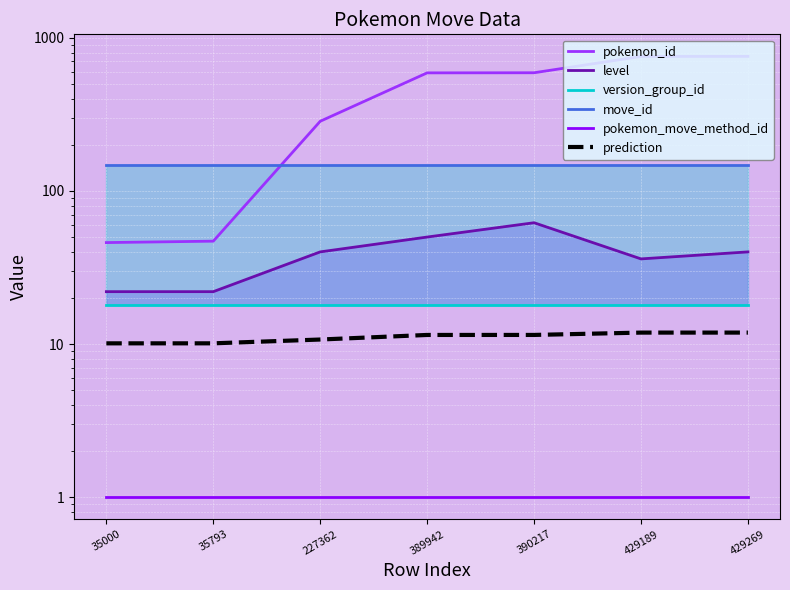

Reading left to right, list all the values displayed in this chart.

pokemon_id: 46.0	47.0	285.0	590.0	591.0	755.0	756.0
level: 22.0	22.0	40.0	50.0	62.0	36.0	40.0
version_group_id: 18.0	18.0	18.0	18.0	18.0	18.0	18.0
move_id: 147.0	147.0	147.0	147.0	147.0	147.0	147.0
pokemon_move_method_id: 1.0	1.0	1.0	1.0	1.0	1.0	1.0
prediction: 10.1	10.1	10.7	11.5	11.5	11.9	11.9